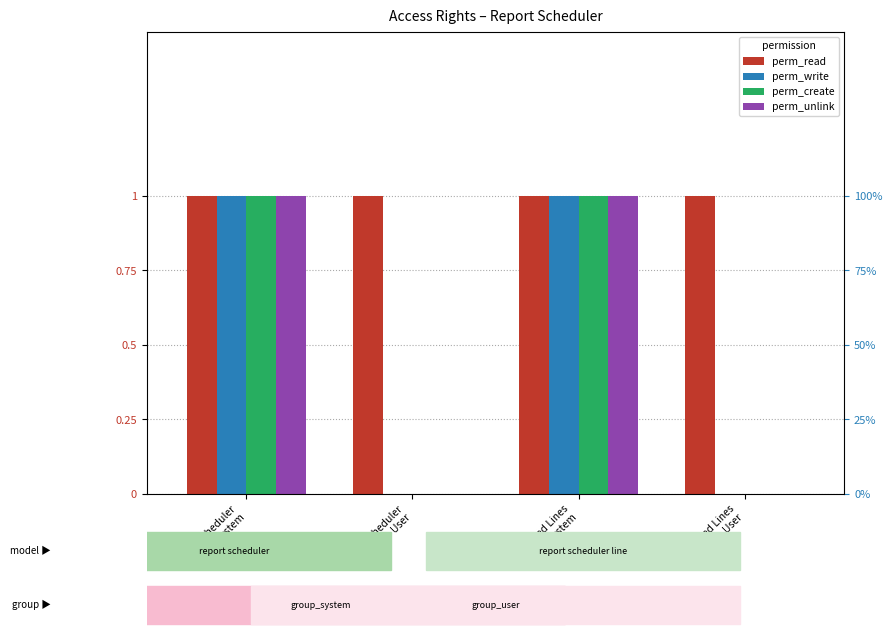

Which series has the largest range (max minus min)?

perm_write